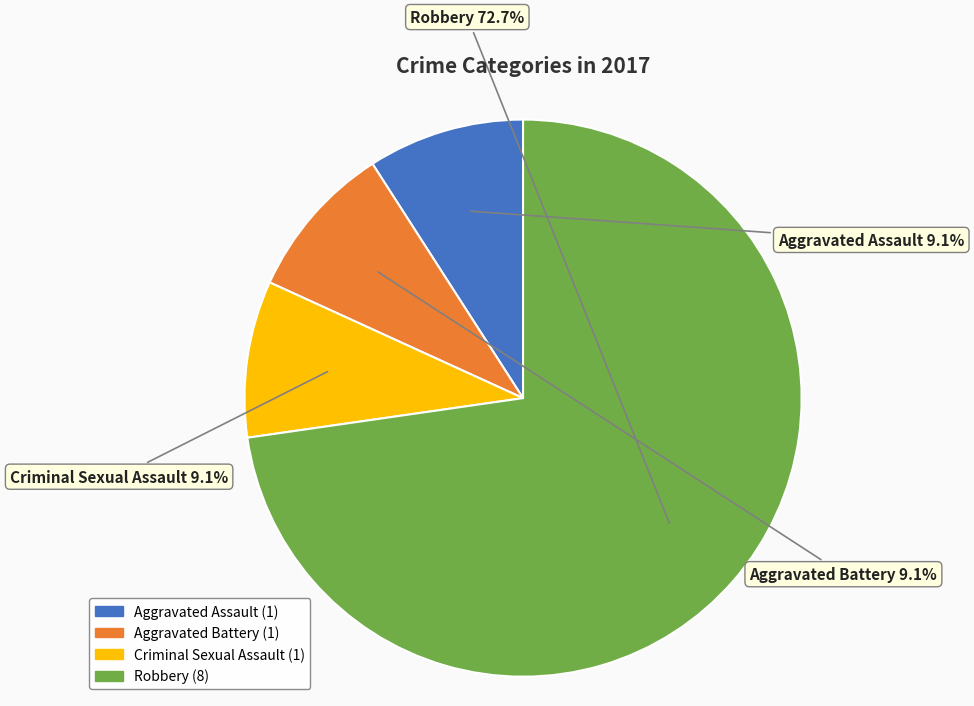

To the nearest percent, what is the average slice percentage?

25%